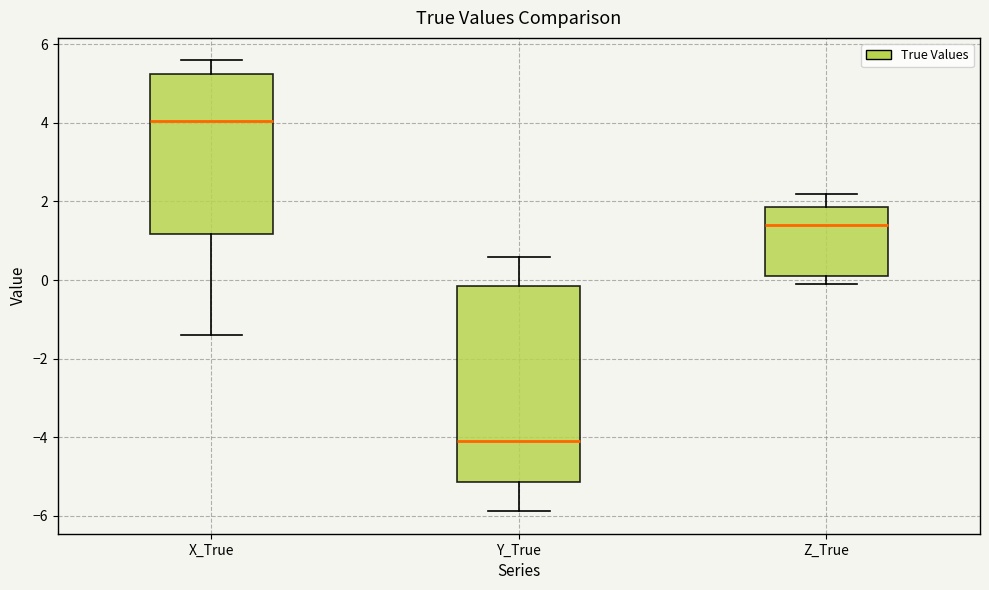

Reading left to right, transcribe this box plot: for each box, give where its median line is, the range the box spans, and where its two whiskers end, as read against the y-axis. The values are not printed on the chart, so give them approximately, as read against the axis.

X_True: median 4.0, box 1.2 to 5.2, whiskers -1.4 to 5.6
Y_True: median -4.0, box -5.2 to -0.2, whiskers -5.8 to 0.6
Z_True: median 1.4, box 0.0 to 1.8, whiskers -0.2 to 2.2